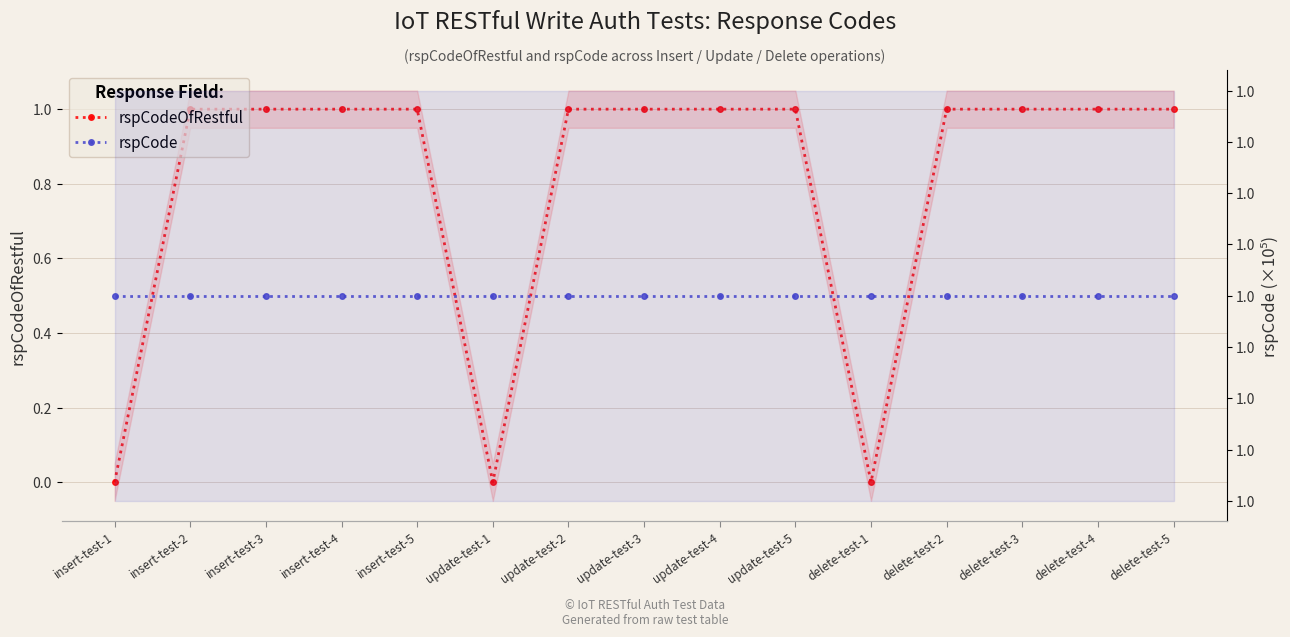

Where is rspCodeOfRestful nearest to the value 0?

insert-test-1